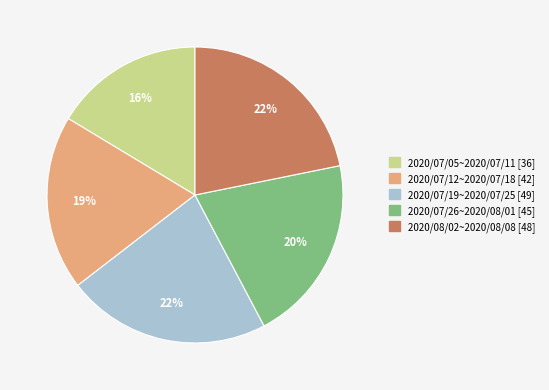

Combined, do 2020/08/02~2020/08/08 and 2020/07/12~2020/07/18 account for over 50%?

No